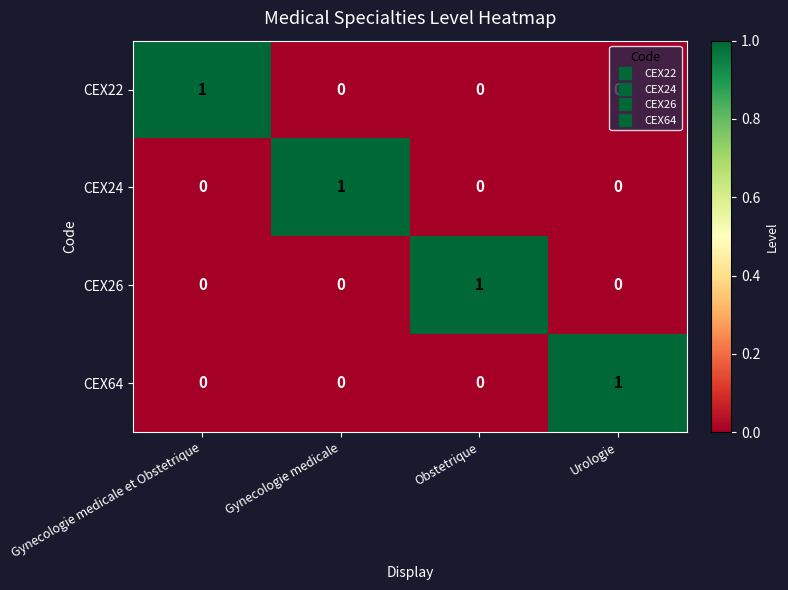

True or false: CEX22 has a value of -1 at Obstetrique.

False